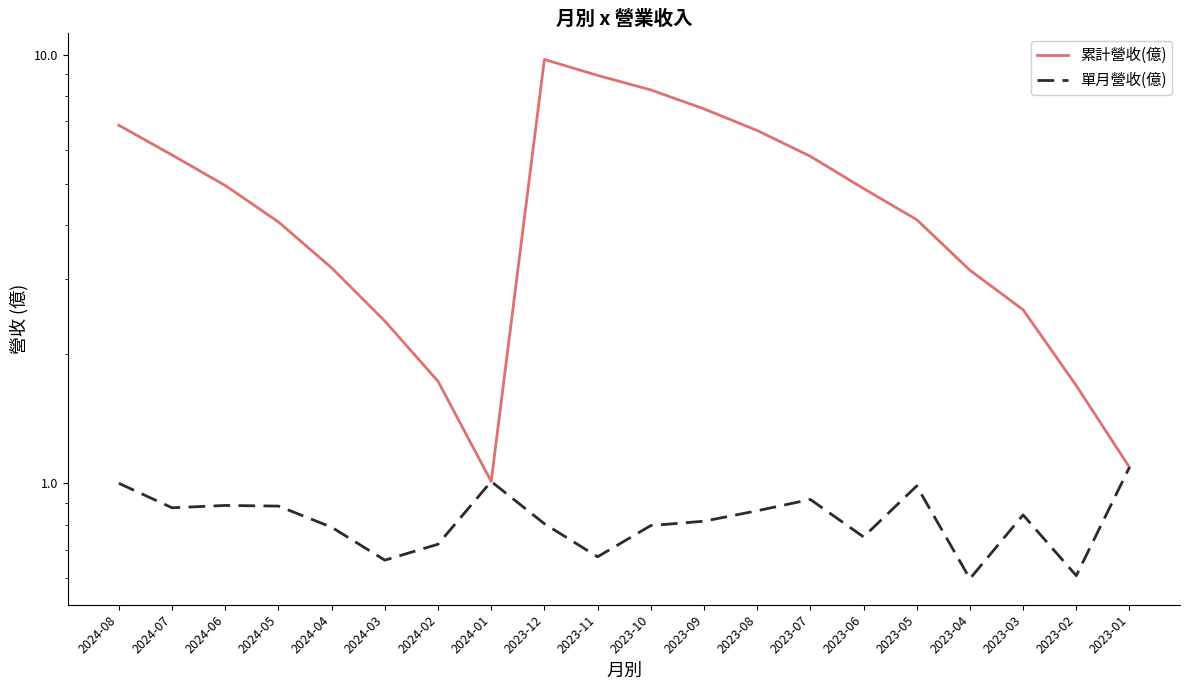

Reading right to left, transcribe all the data shown in this chart.

累計營收(億): 2023-01=1.1	2023-02=1.7	2023-03=2.5	2023-04=3.1	2023-05=4.1	2023-06=4.9	2023-07=5.8	2023-08=6.7	2023-09=7.5	2023-10=8.3	2023-11=8.9	2023-12=9.7	2024-01=1.0	2024-02=1.7	2024-03=2.4	2024-04=3.2	2024-05=4.1	2024-06=5.0	2024-07=5.8	2024-08=6.8
單月營收(億): 2023-01=1.1	2023-02=0.6	2023-03=0.8	2023-04=0.6	2023-05=1.0	2023-06=0.8	2023-07=0.9	2023-08=0.9	2023-09=0.8	2023-10=0.8	2023-11=0.7	2023-12=0.8	2024-01=1.0	2024-02=0.7	2024-03=0.7	2024-04=0.8	2024-05=0.9	2024-06=0.9	2024-07=0.9	2024-08=1.0